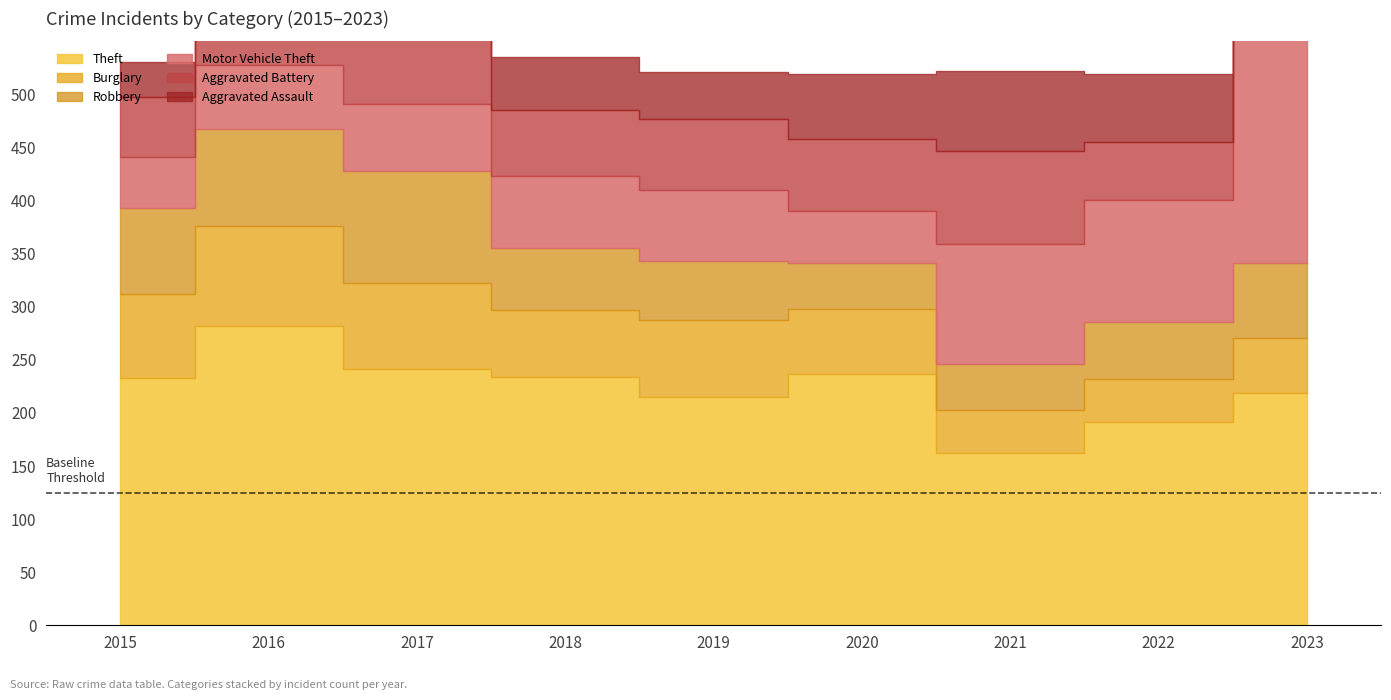

The value of Motor Vehicle Theft at 2017 is 63. True or false?

True